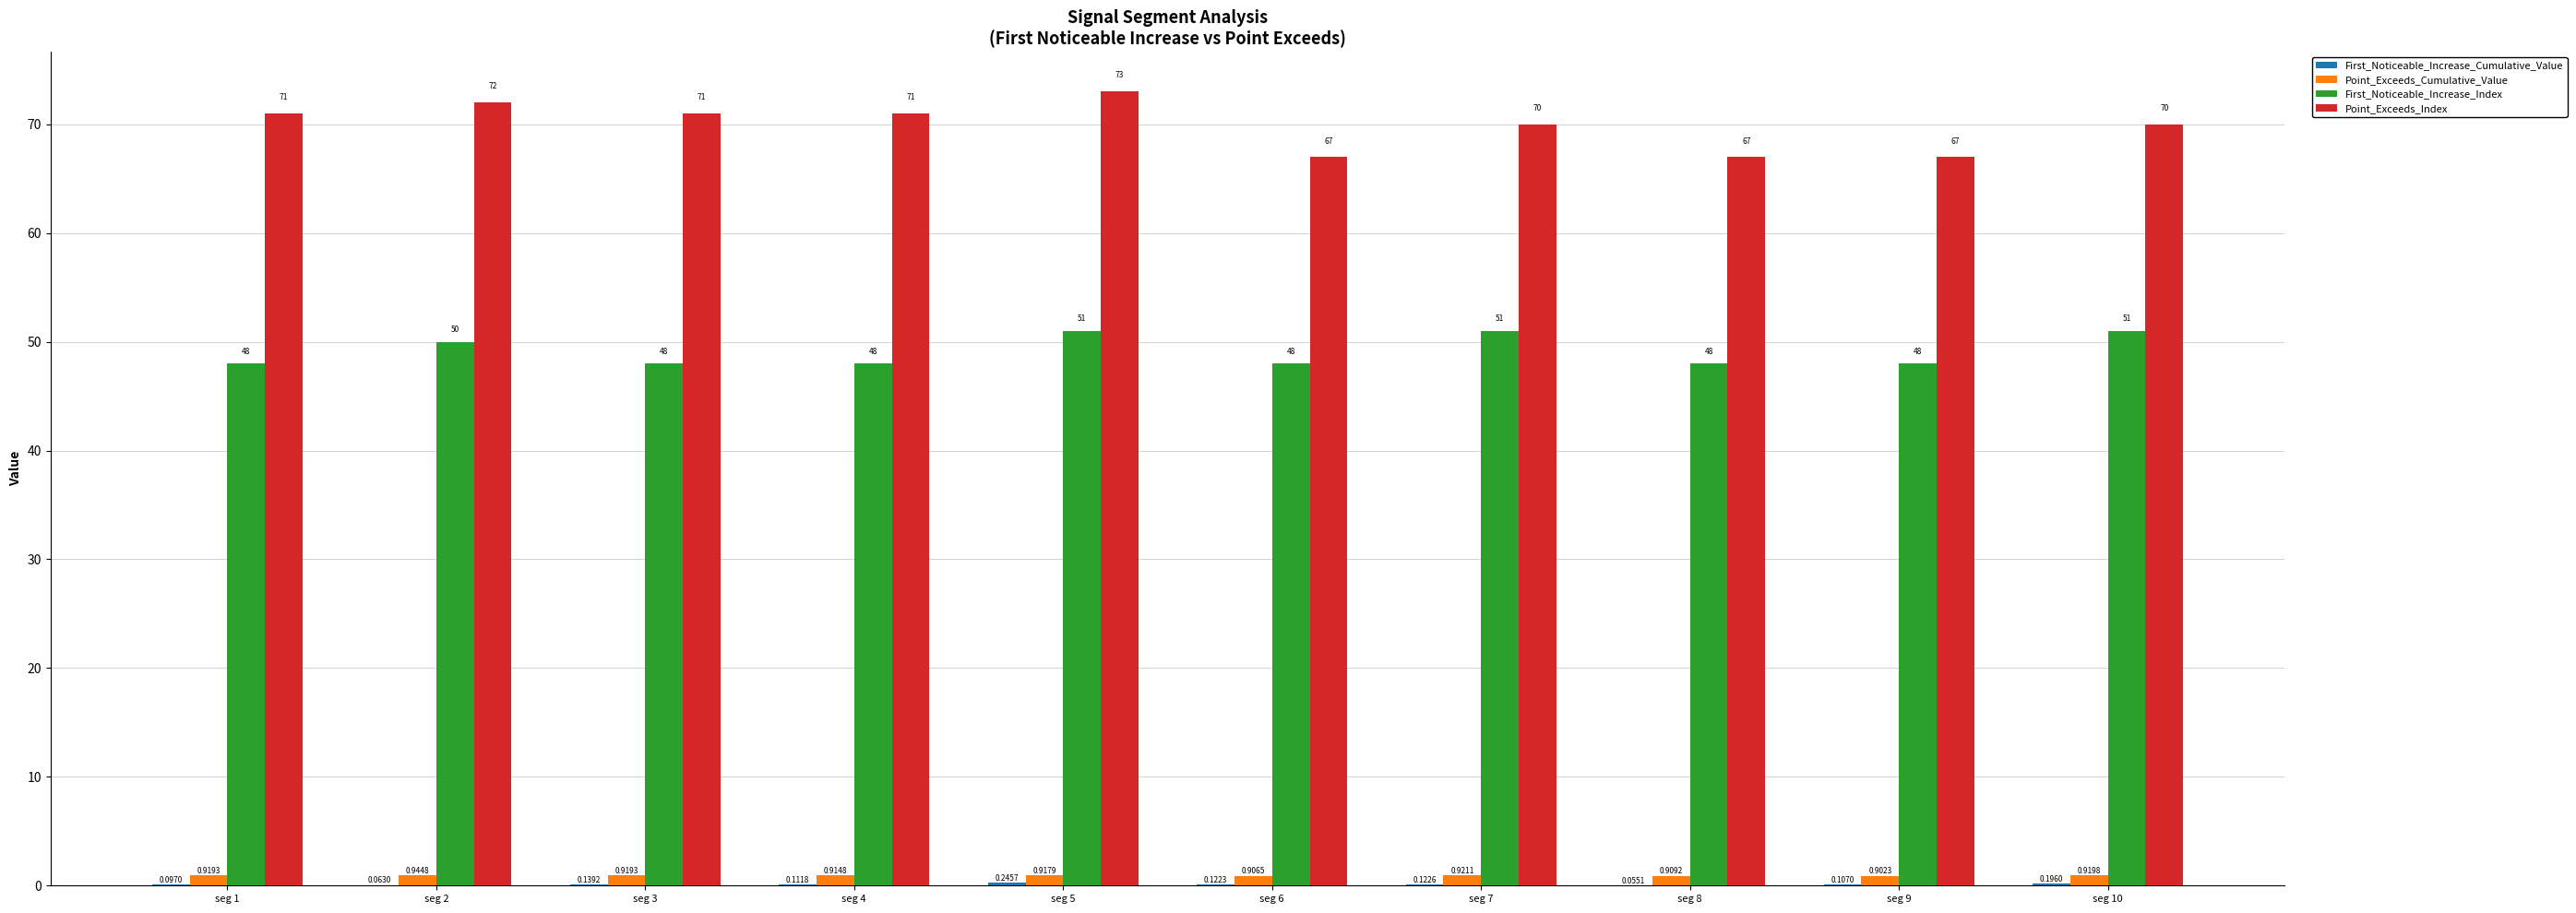

At which category is the sum across all series the highest?

seg 5